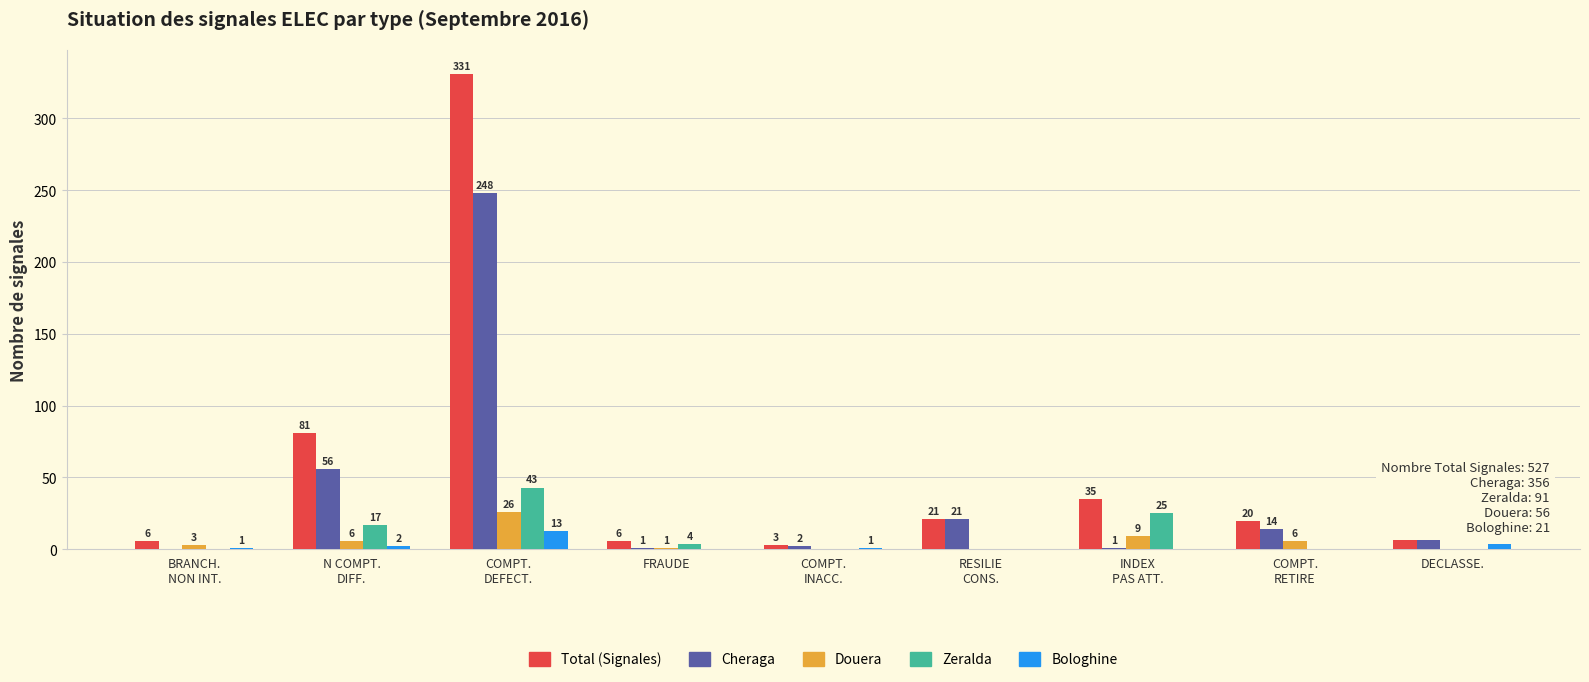

What is the spread (max minus min) of values at COMPT.
INACC.?

3